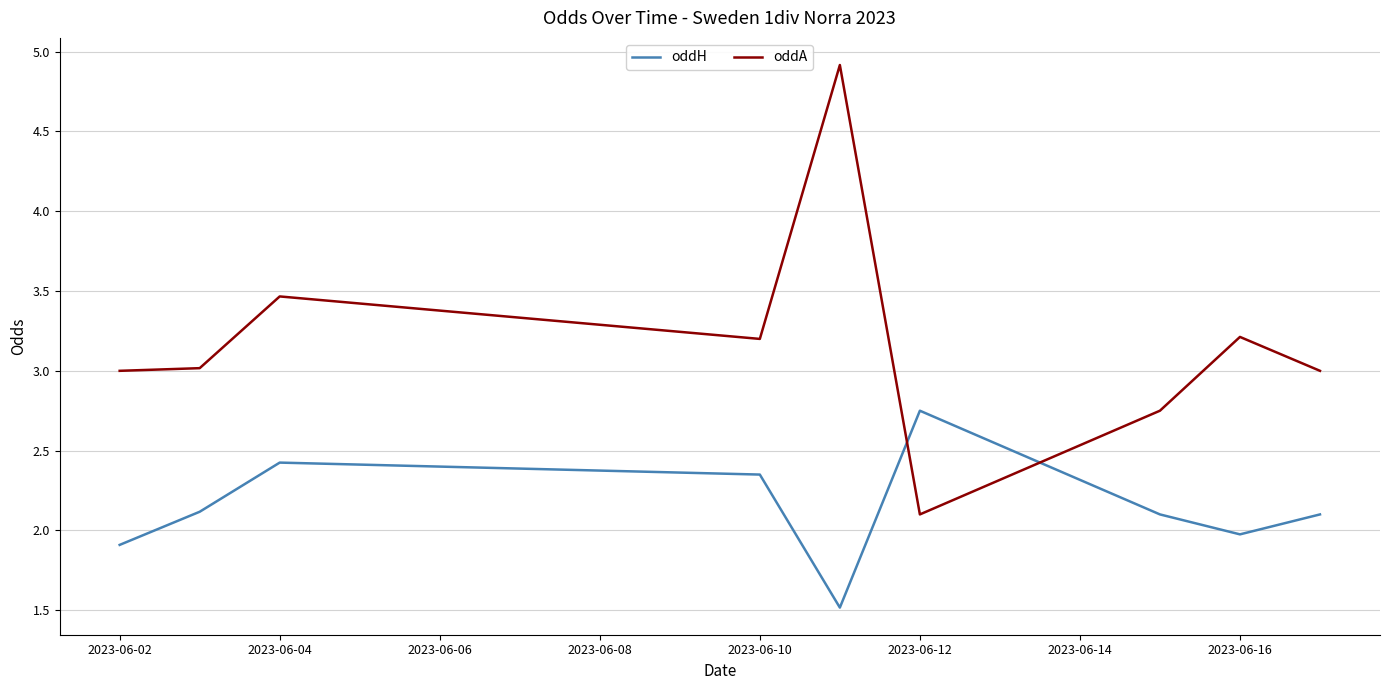

Which series has the largest total across all categories?

oddA